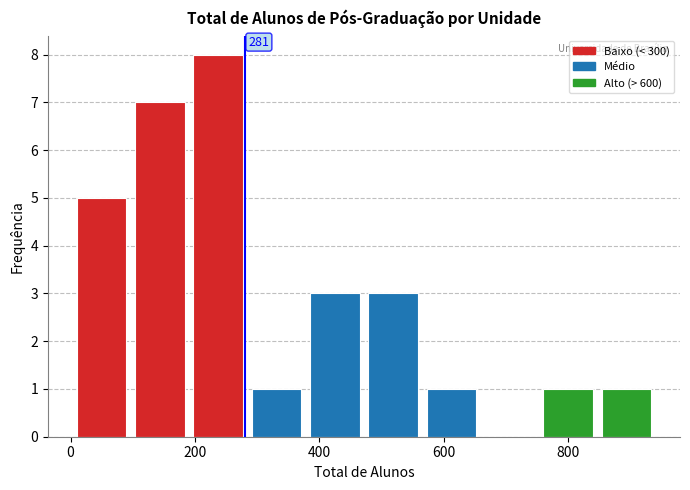

Which range on the x-axis has the tallest bar?

200 to 280